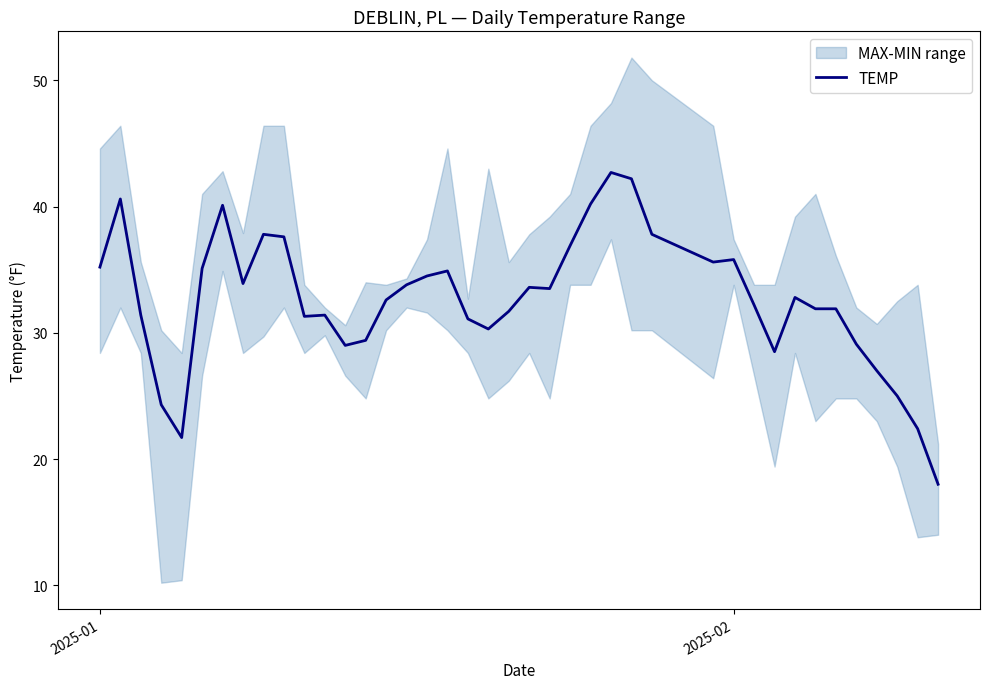

Count the number of values greater than 32.

22